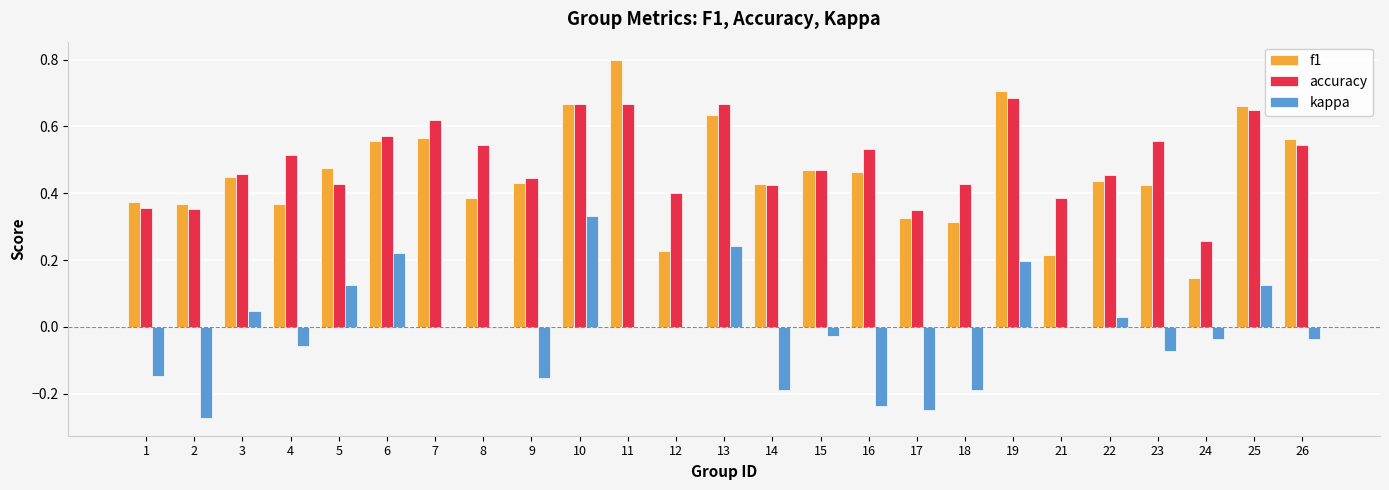

Which series changed the most between 7 and 23?

f1